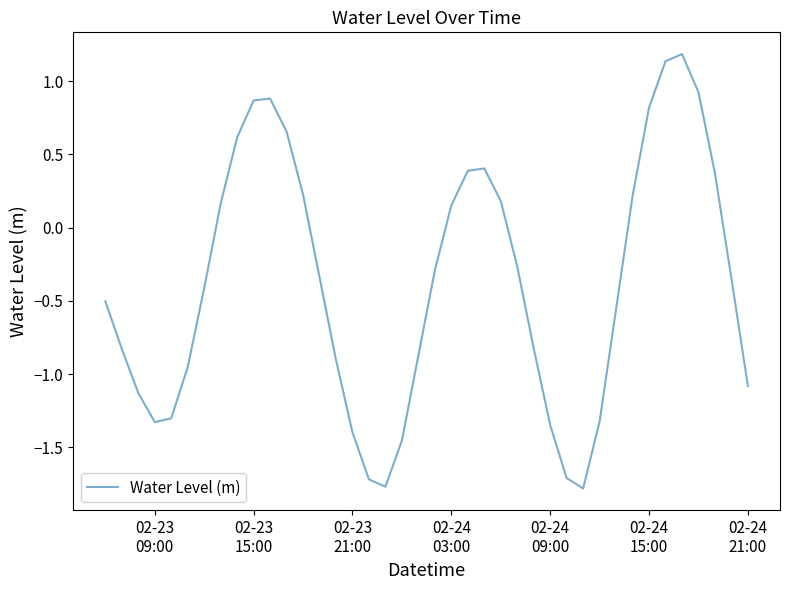

What is the average value?

-0.4